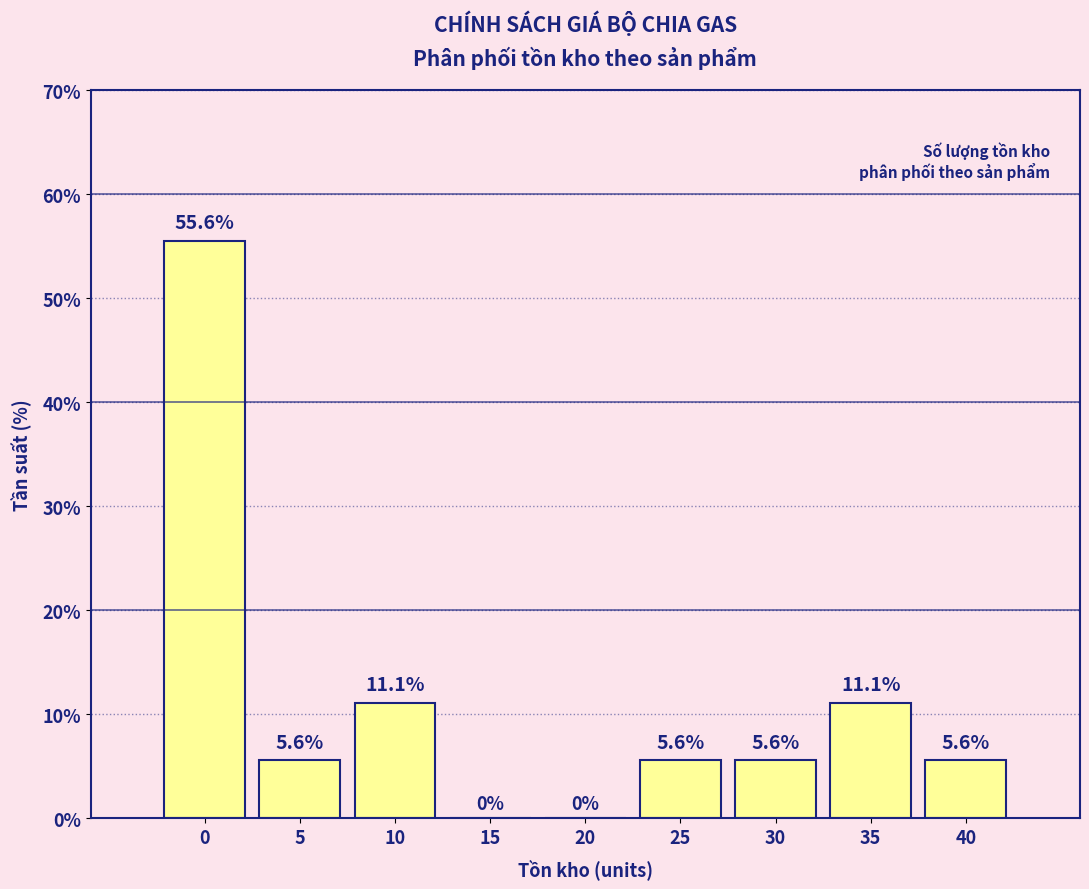

Reading left to right, transcribe all the data shown in this chart.

0=55.6	5=5.6	10=11.1	15=0.0	20=0.0	25=5.6	30=5.6	35=11.1	40=5.6